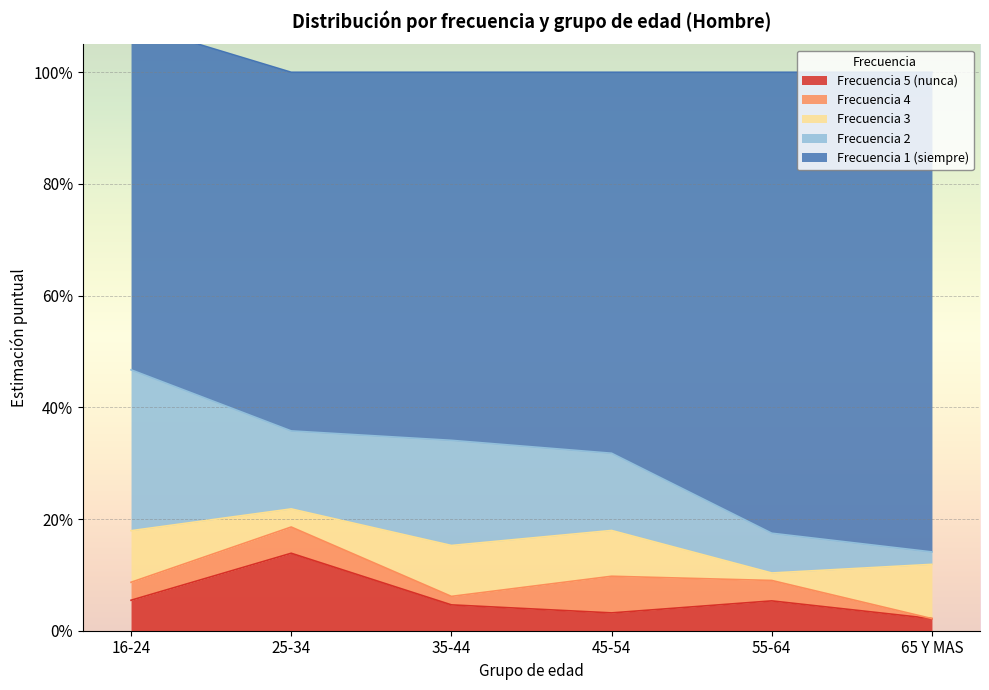

At which label is Frecuencia 2 closest to 0?

65 Y MAS